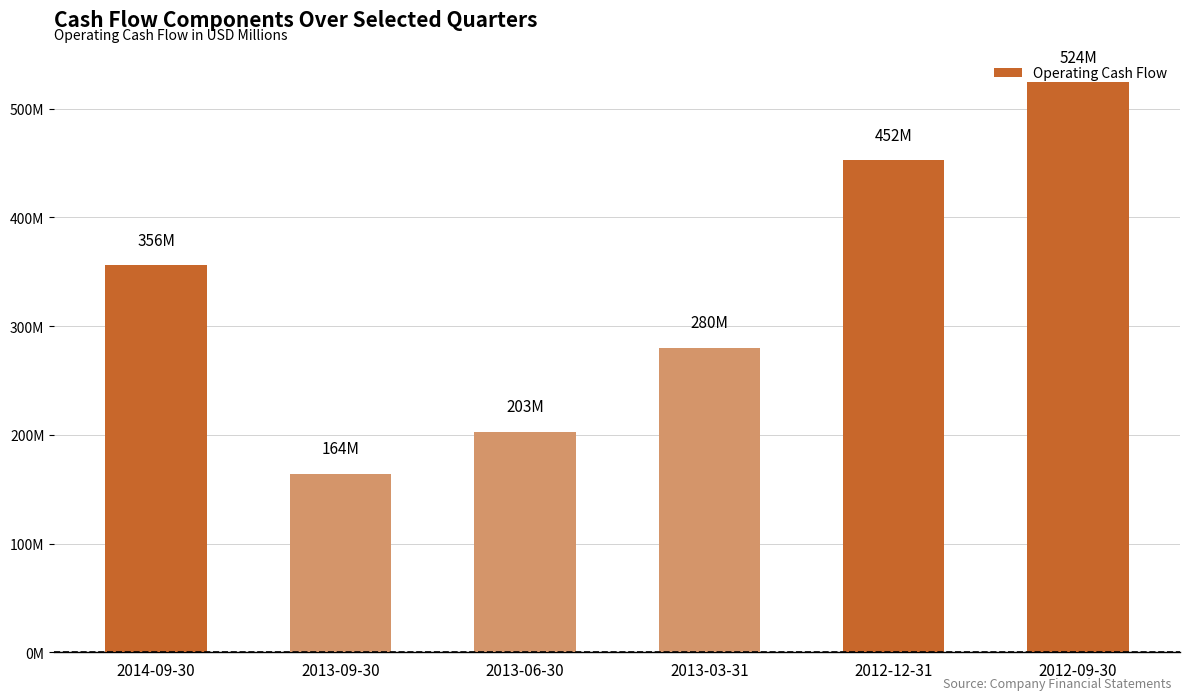

Does the chart contain any negative values?

No